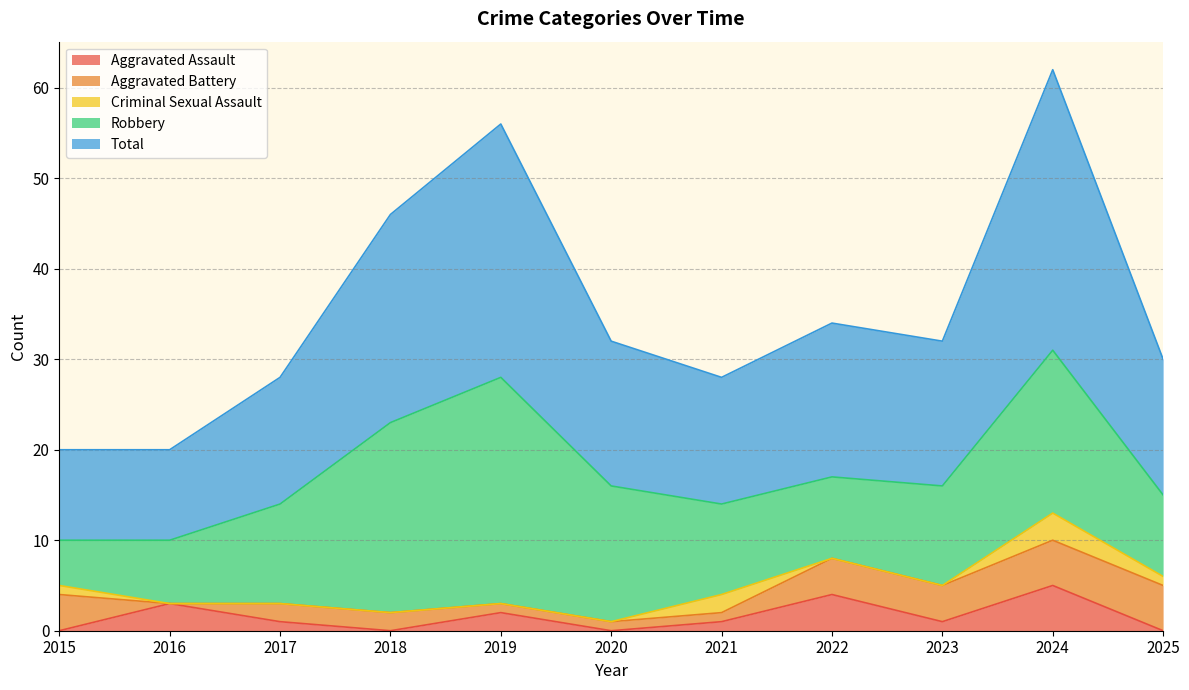

Read the Aggravated Battery value at 2023.

4